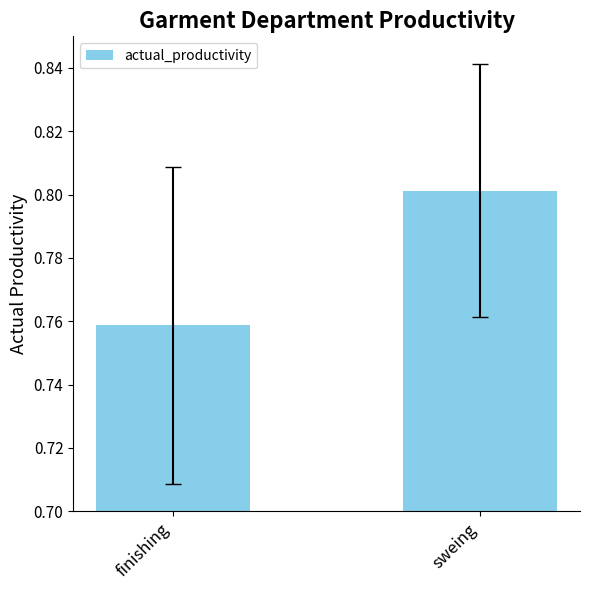

Are the bars grouped side by side (vs. stacked)?

No